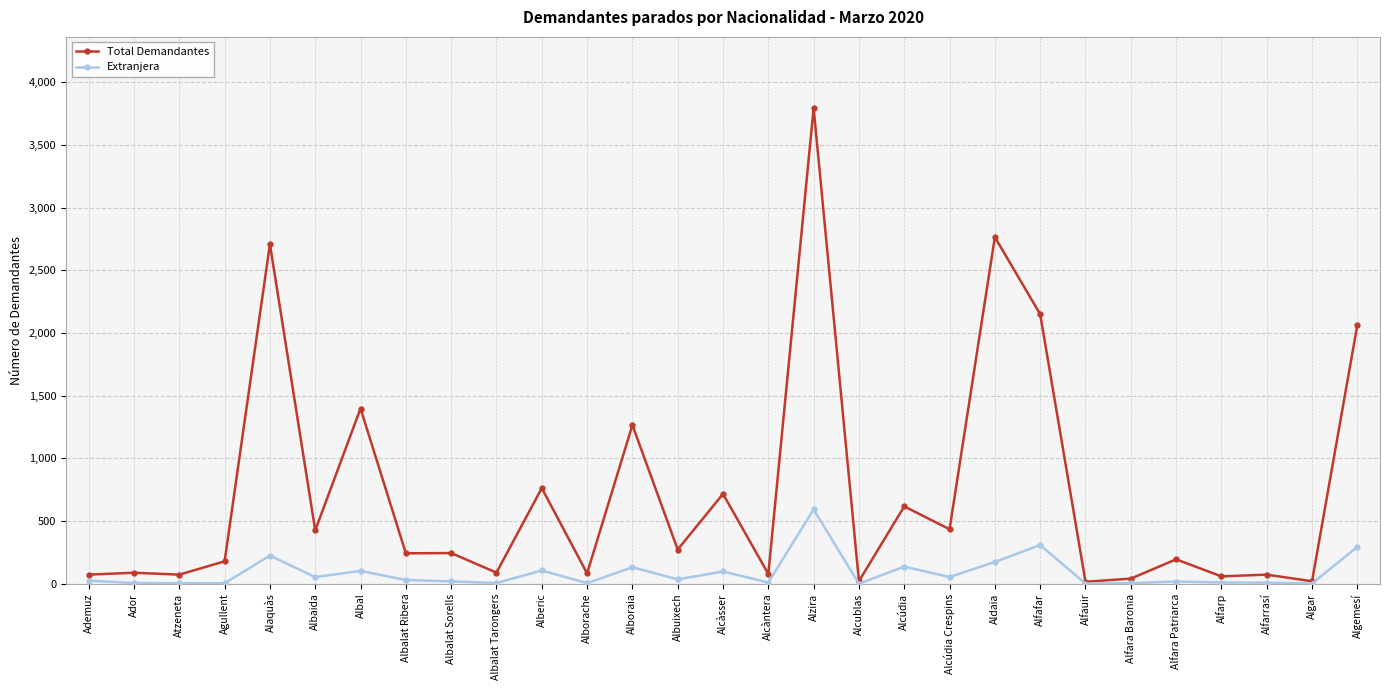

Which series has the largest total across all categories?

Total Demandantes